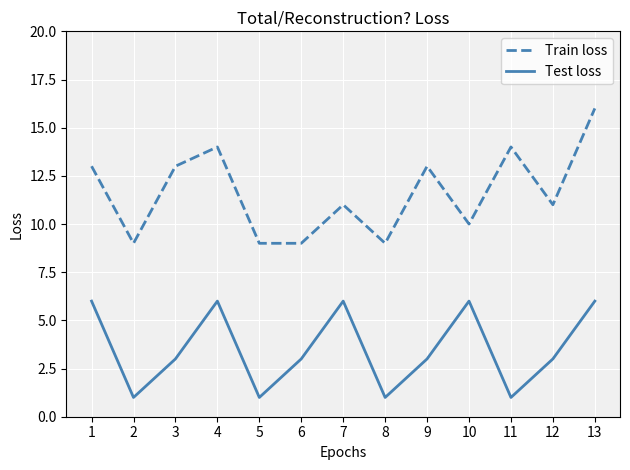

What is the difference between the Train loss values at 13 and 2?

7